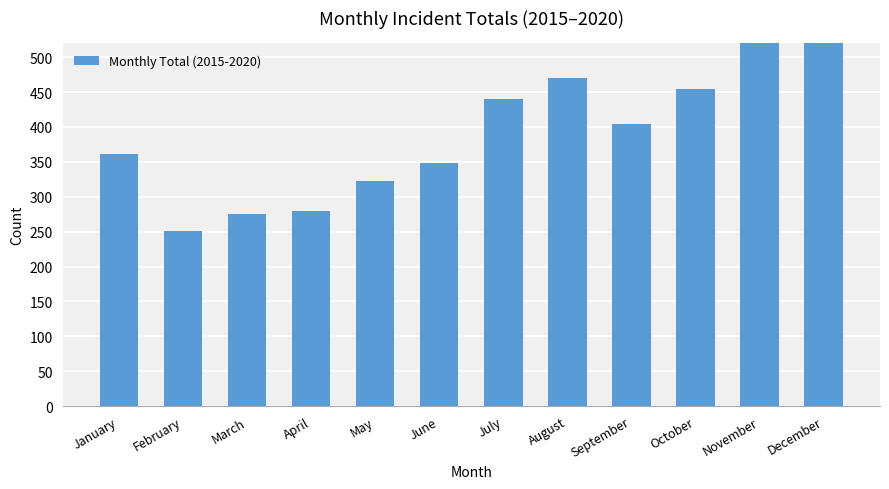

Where is the data nearest to the value 408?

September